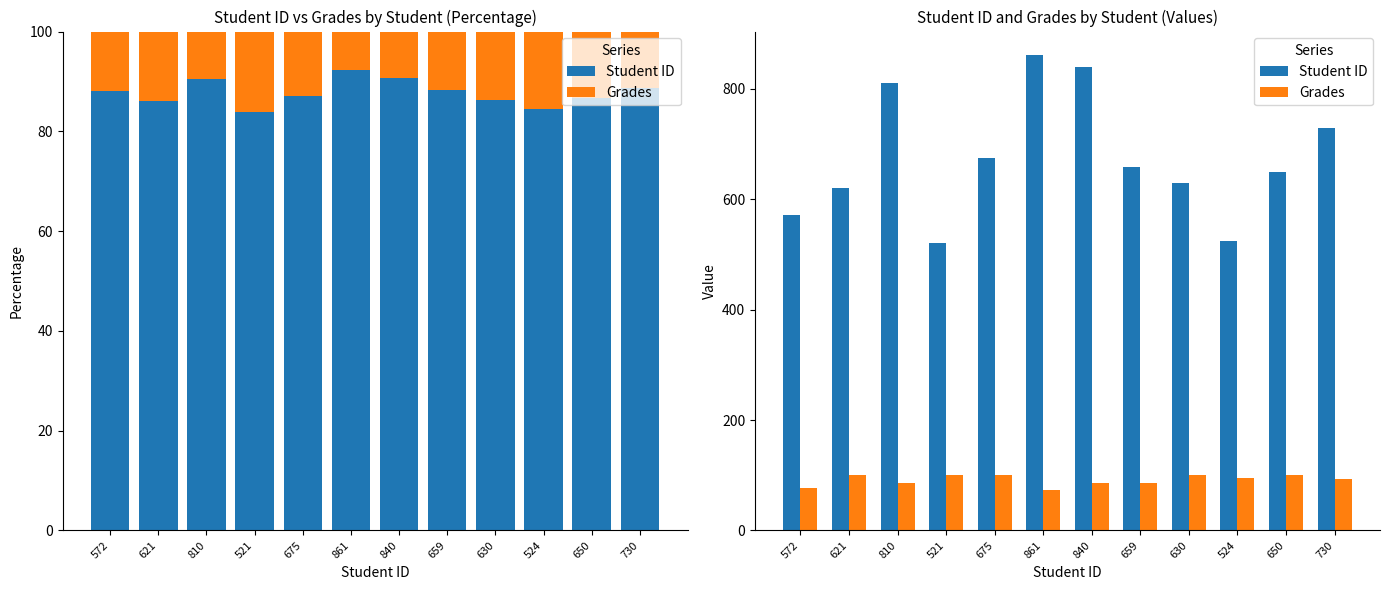

Reading left to right, what are all the values shown in this chart?

Student ID: 572=572.0	621=621.0	810=810.0	521=521.0	675=675.0	861=861.0	840=840.0	659=659.0	630=630.0	524=524.0	650=650.0	730=730.0
Grades: 572=77.0	621=100.0	810=85.5	521=100.0	675=100.0	861=72.9	840=86.0	659=86.9	630=100.0	524=96.0	650=100.0	730=93.0